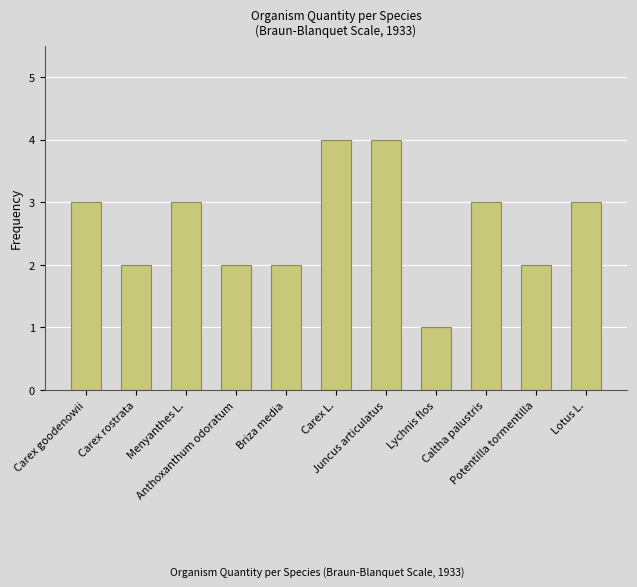

Reading right to left, extract all data points from this chart.

Lotus L.=3	Potentilla tormentilla=2	Caltha palustris=3	Lychnis flos=1	Juncus articulatus=4	Carex L.=4	Briza media=2	Anthoxanthum odoratum=2	Menyanthes L.=3	Carex rostrata=2	Carex goodenowii=3